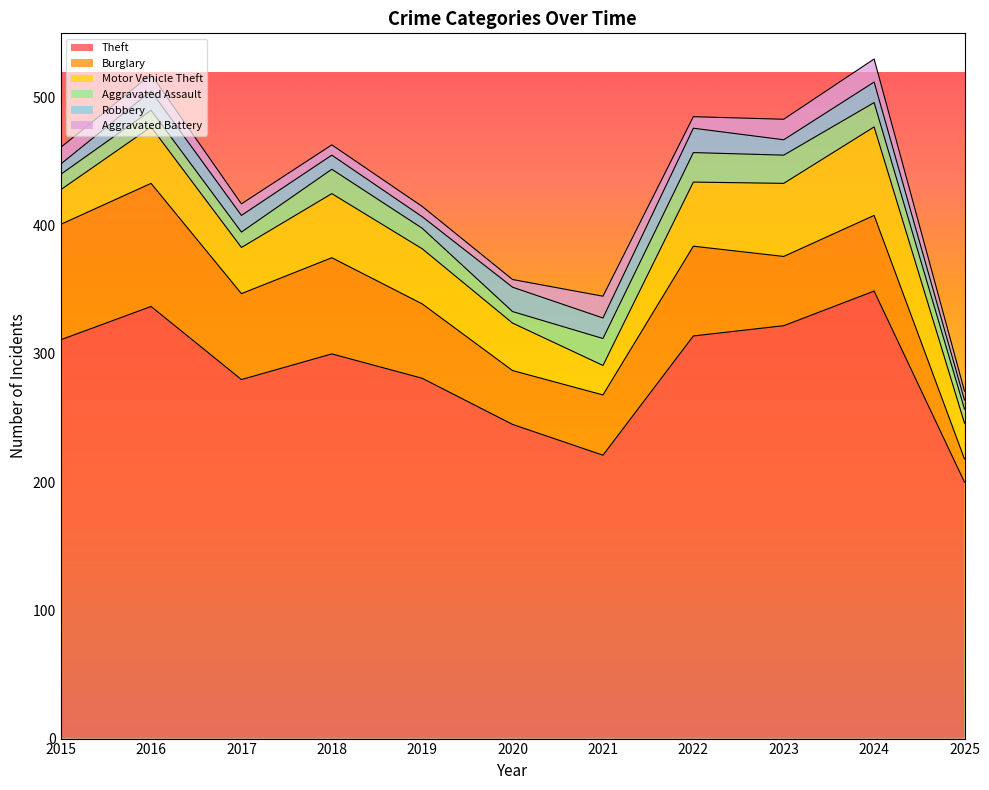

Which series has the largest range (max minus min)?

Theft